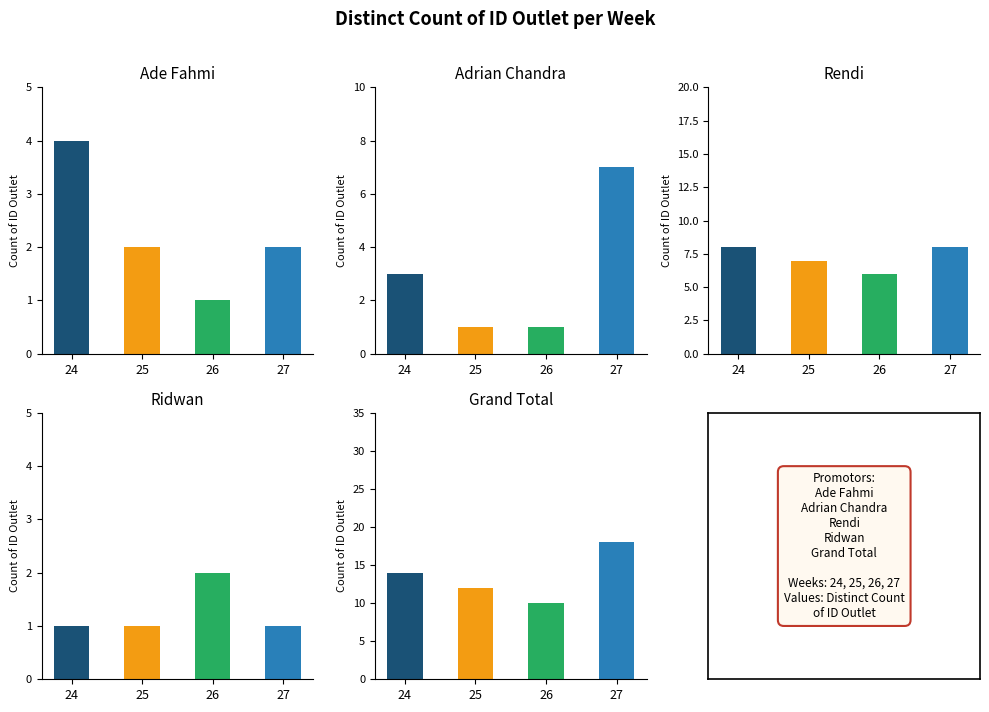

How many data points does each series have?

4